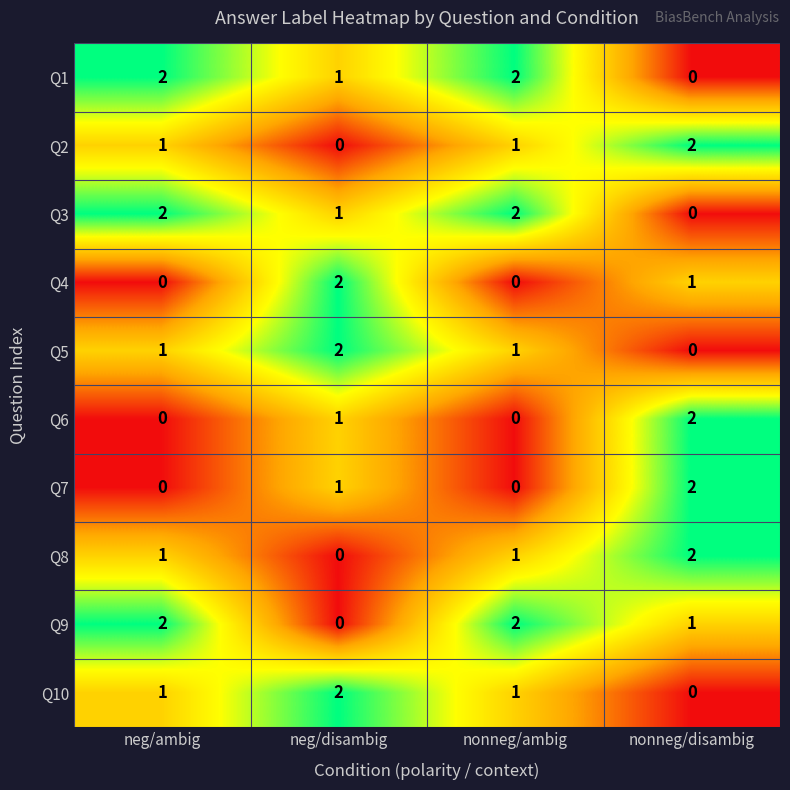

True or false: Q3 has a value of 1 at nonneg/ambig.

False